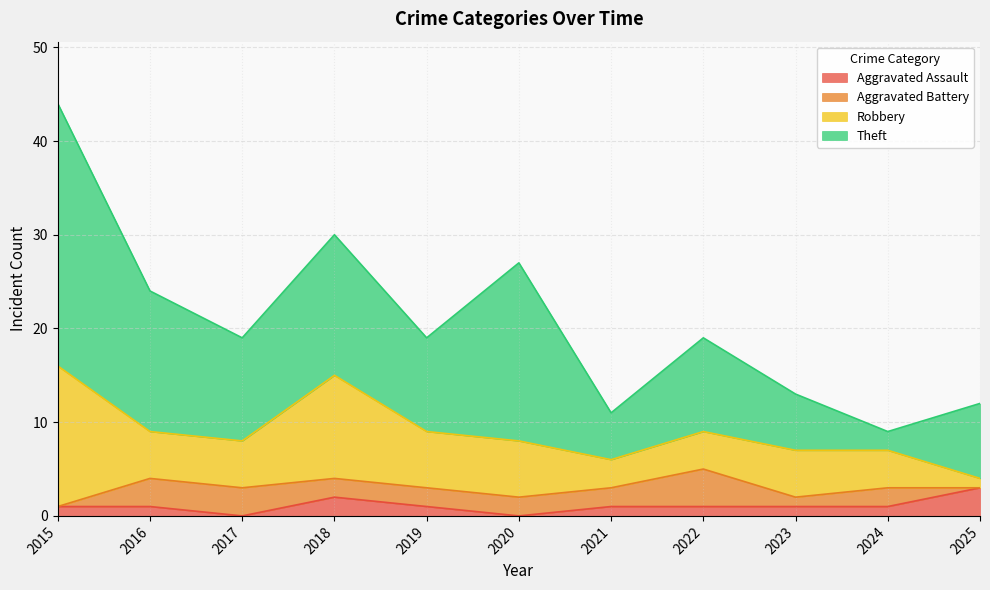

How many data points does each series have?

11